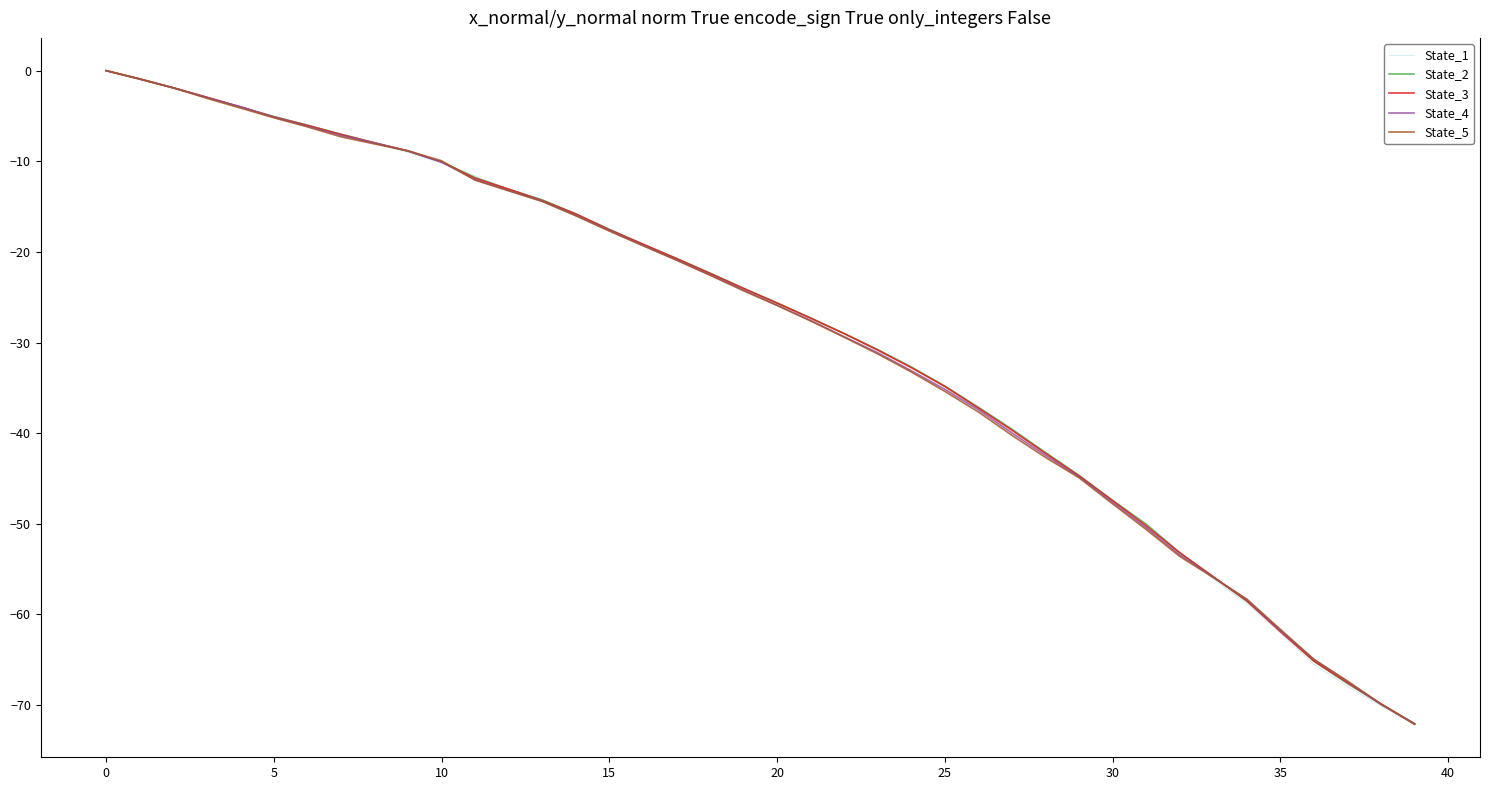

What is the smallest value displayed?

-72.2